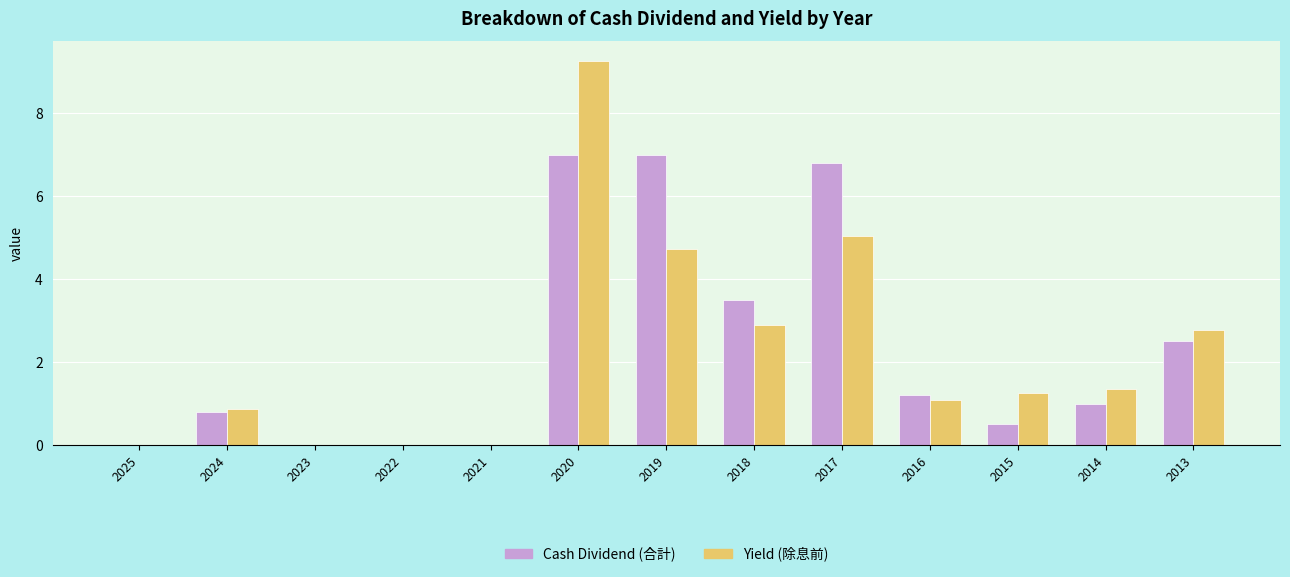

Does the chart contain stacked bars?

No